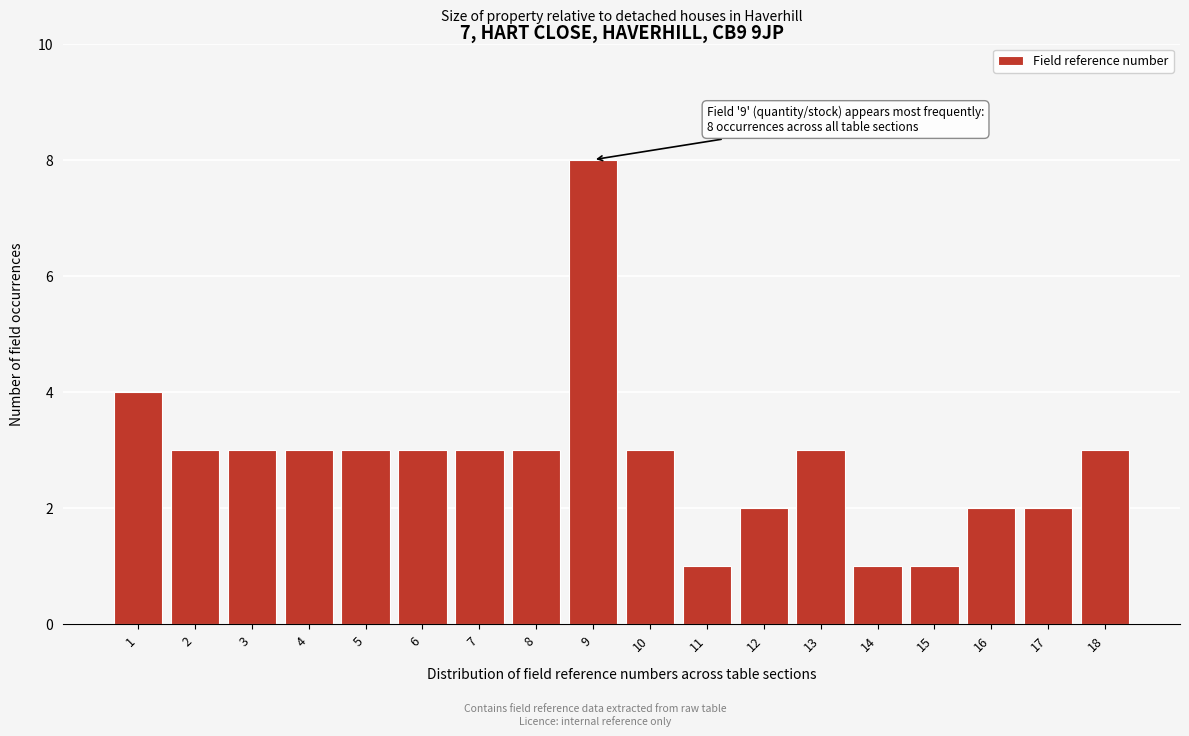

Reading right to left, list all the values displayed in this chart.

3	2	2	1	1	3	2	1	3	8	3	3	3	3	3	3	3	4